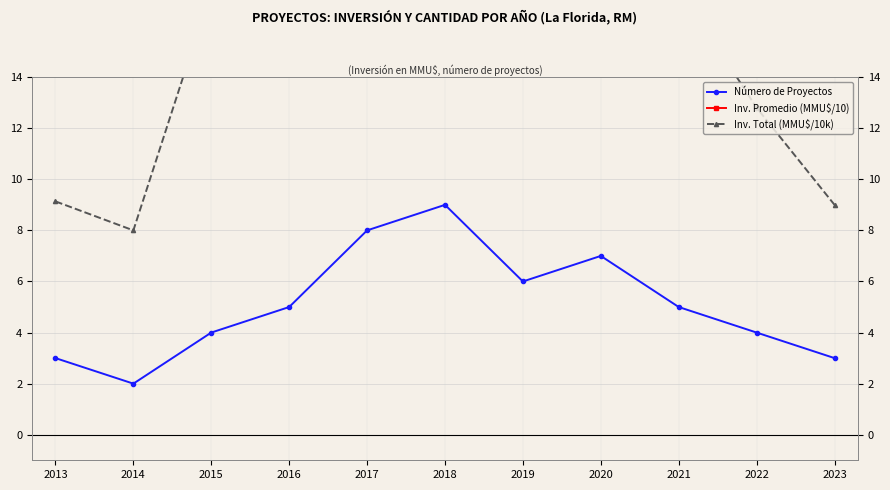

Where does the Inv. Total (MMU$/10k) series first go above 17?

2015